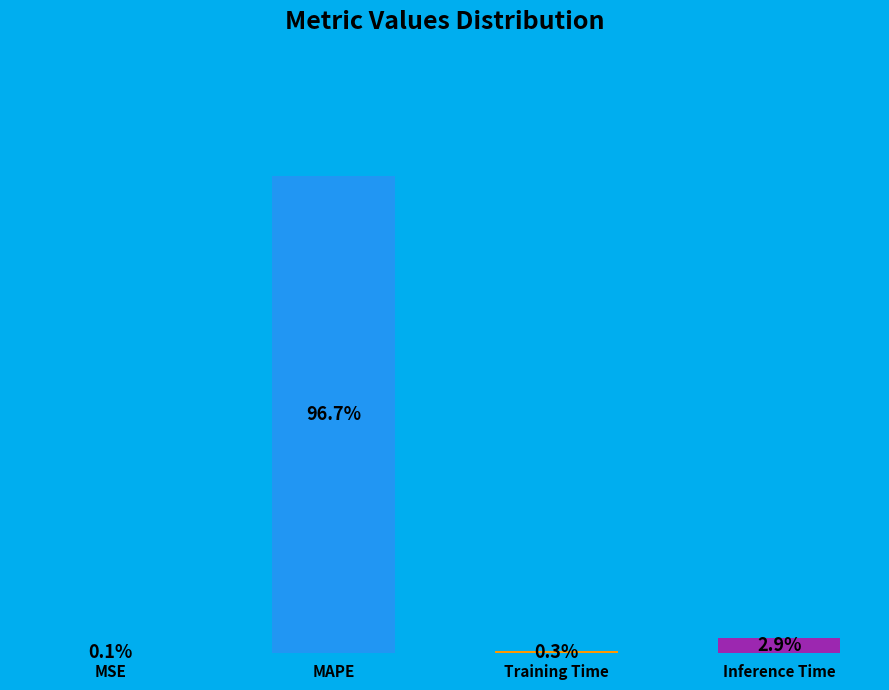

Which slice is the largest?

MAPE